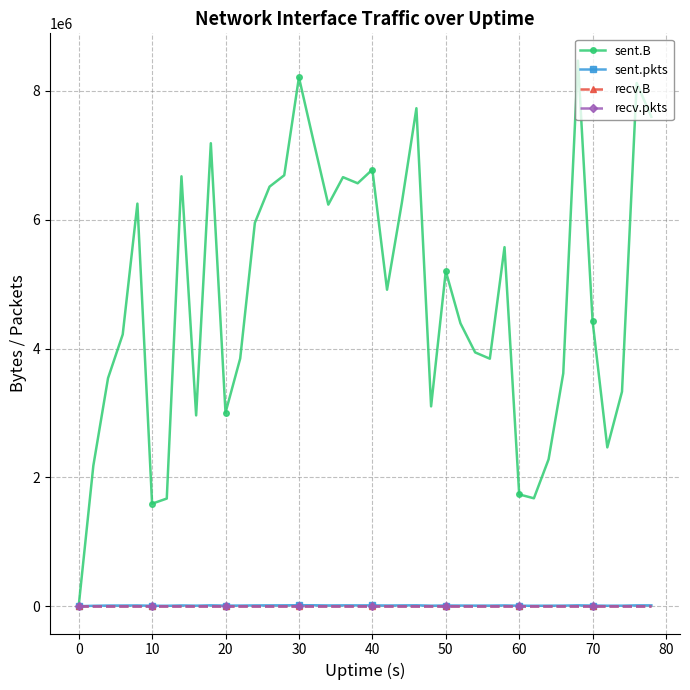

Does the chart have visible grid lines?

Yes